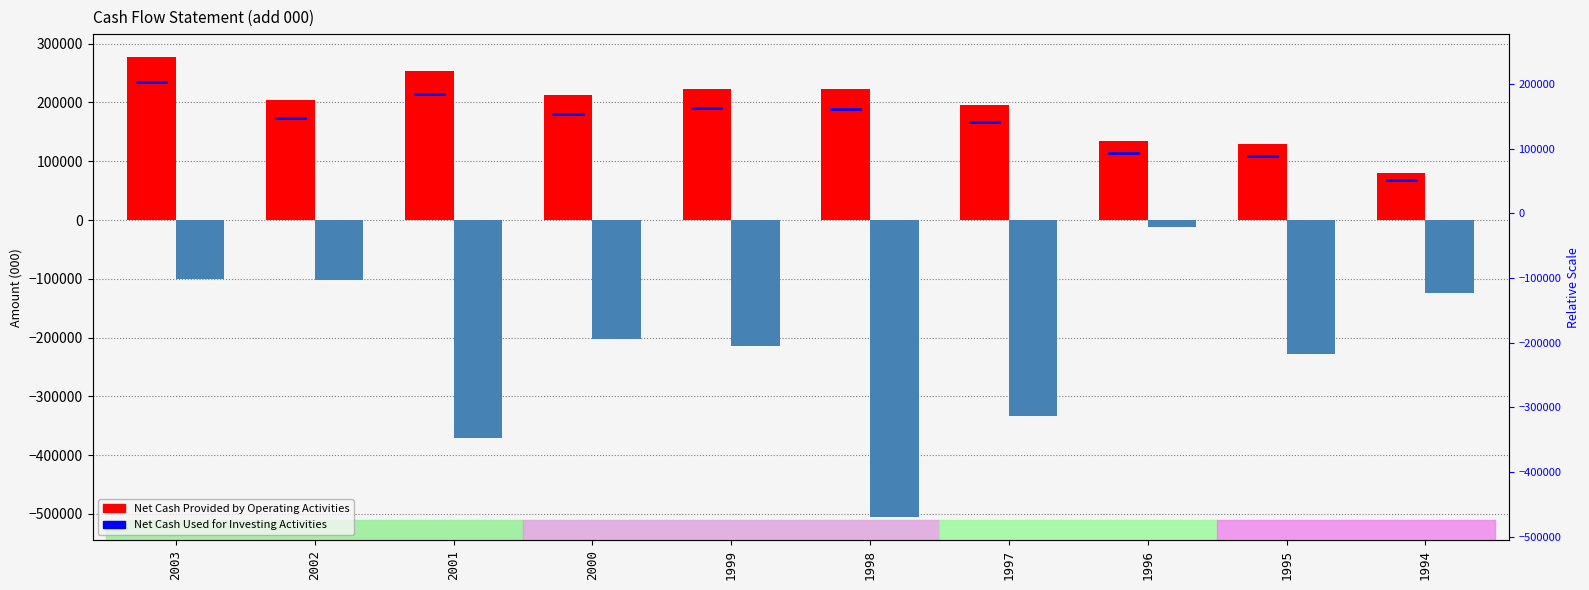

Reading left to right, list all the values displayed in this chart.

Net Cash Provided by Operating Activities: 277169	203560	252943	212880	223676	222573	195618	134945	128591	79471
Net Cash Used for Investing Activities: -99778	-102919	-370185	-201806	-214561	-505822	-333369	-11353	-228023	-124734